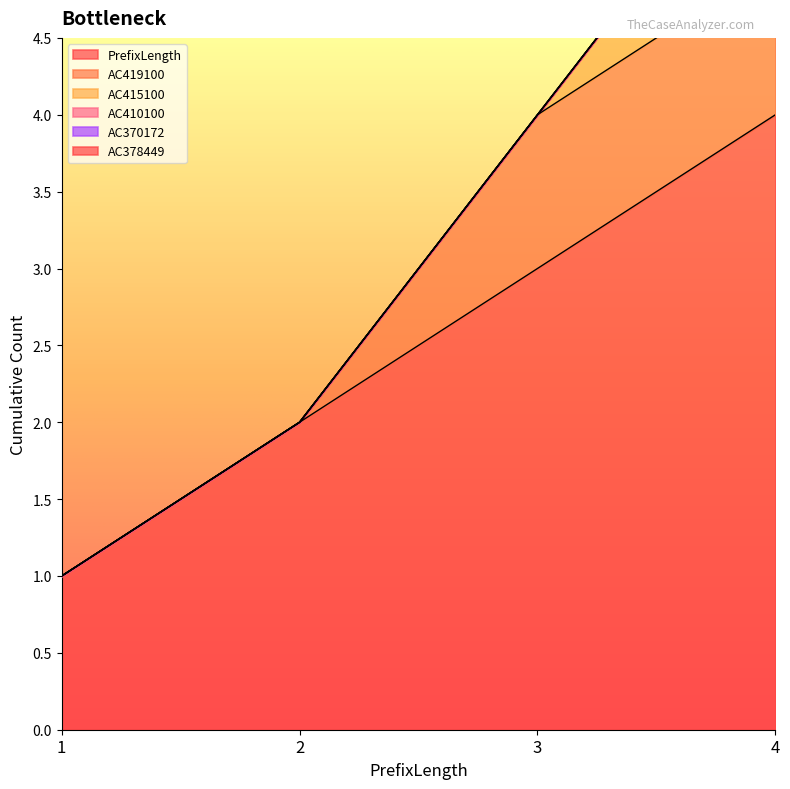

The value of AC415100 at 3 is 0. True or false?

False